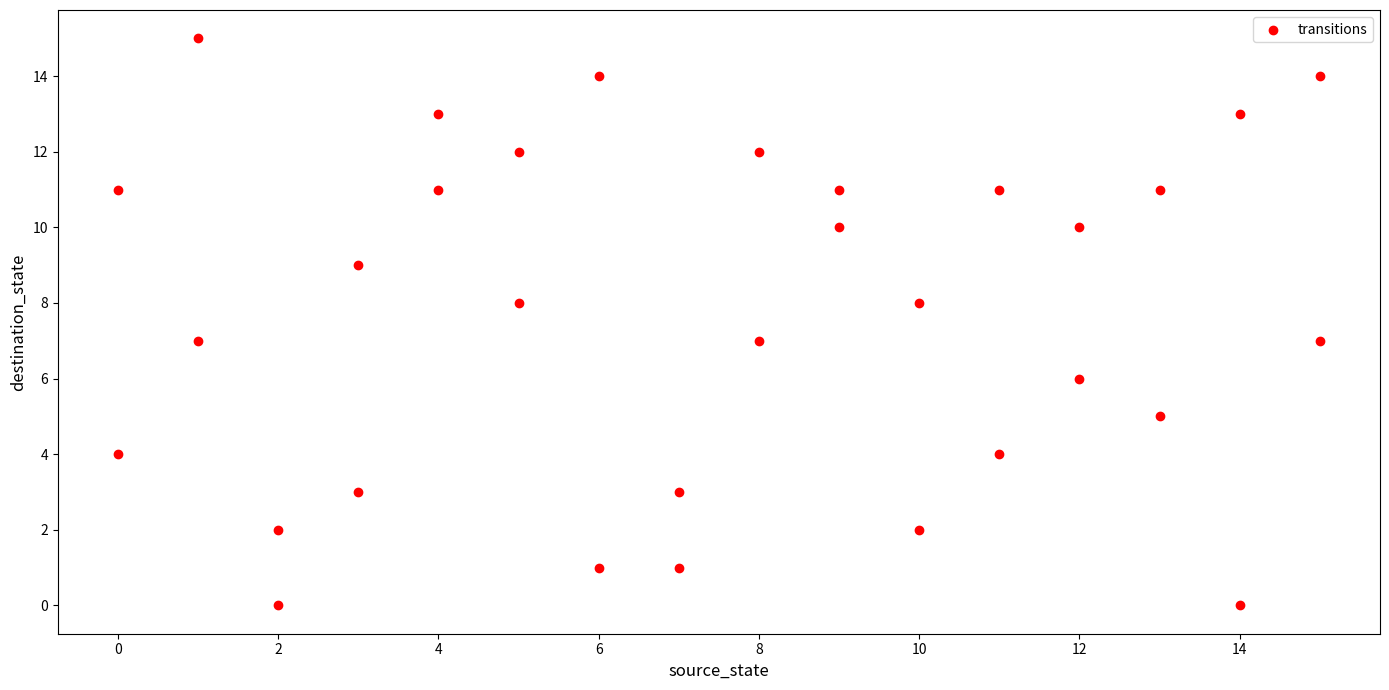

What is the range of Y values (max minus min)?

15